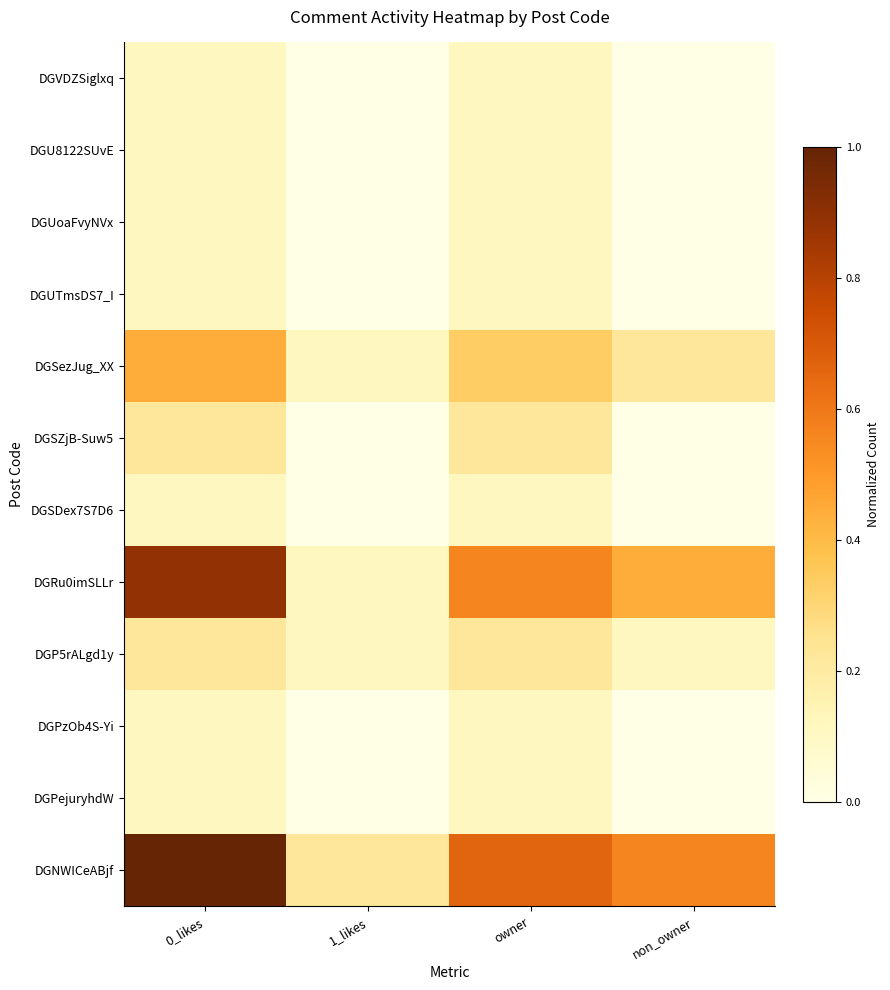

What is the difference between the highest and lowest values at 1_likes?

0.2